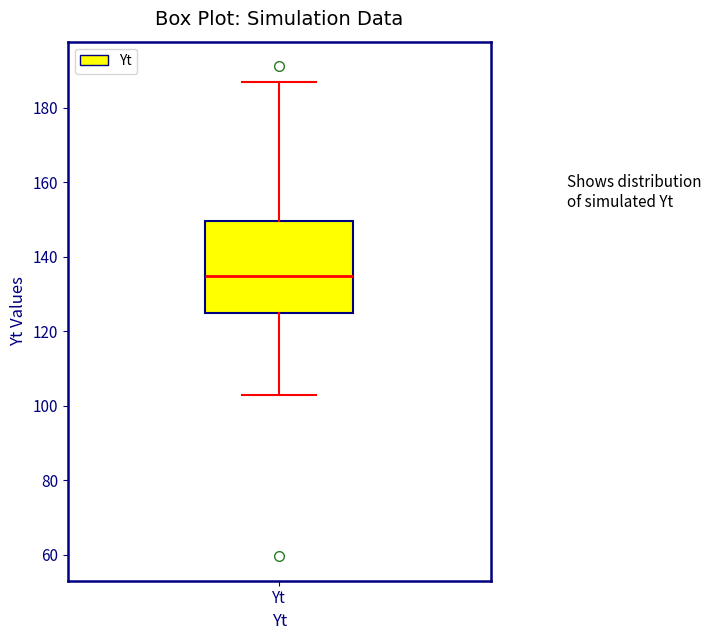

Read this box plot against the y-axis: the position of the median line, the range covered by the box, and the ends of both whiskers. The values are not printed on the chart, so give them approximately, as read against the axis.

median 134, box 124 to 150, whiskers 102 to 186